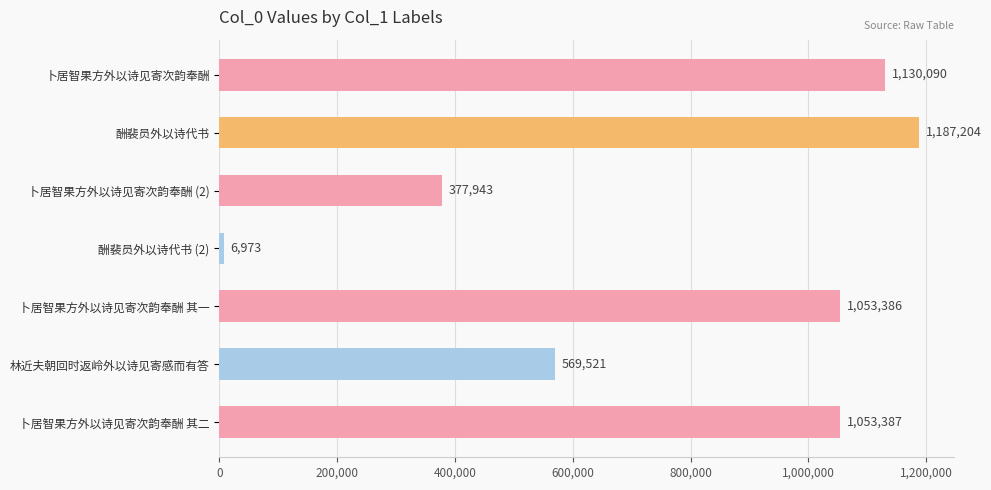

At which label is the value closest to 597088?

林近夫朝回时返岭外以诗见寄感而有答